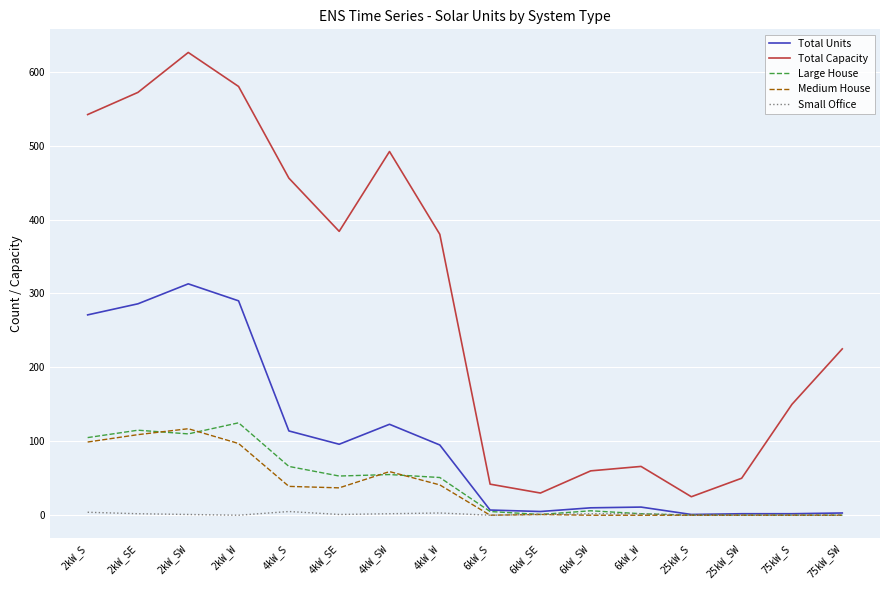

What is the total value across all series at 75kW_SW?

228